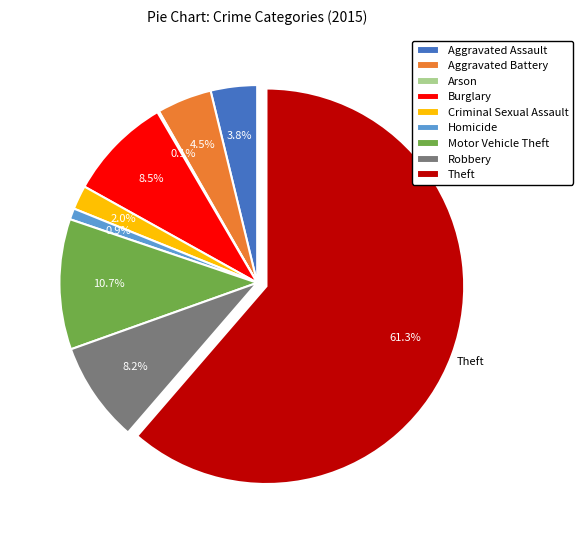

Which slice represents more than half of the pie?

Theft